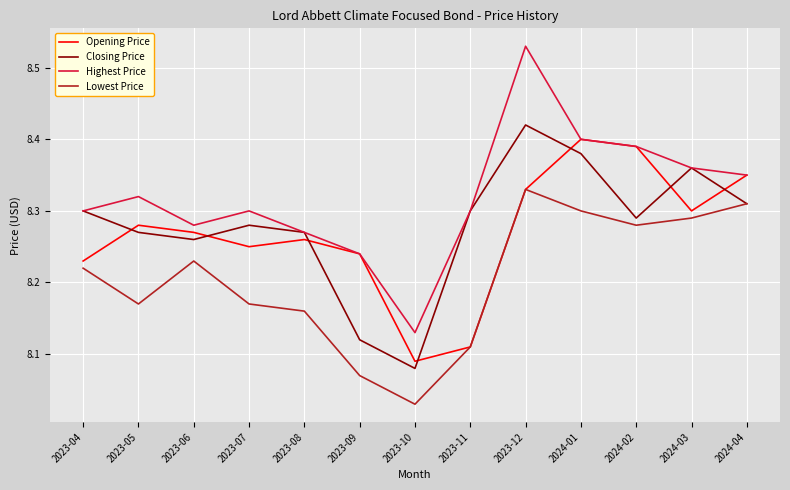

What is the difference between the second highest and minimum values in the Highest Price series?

0.3